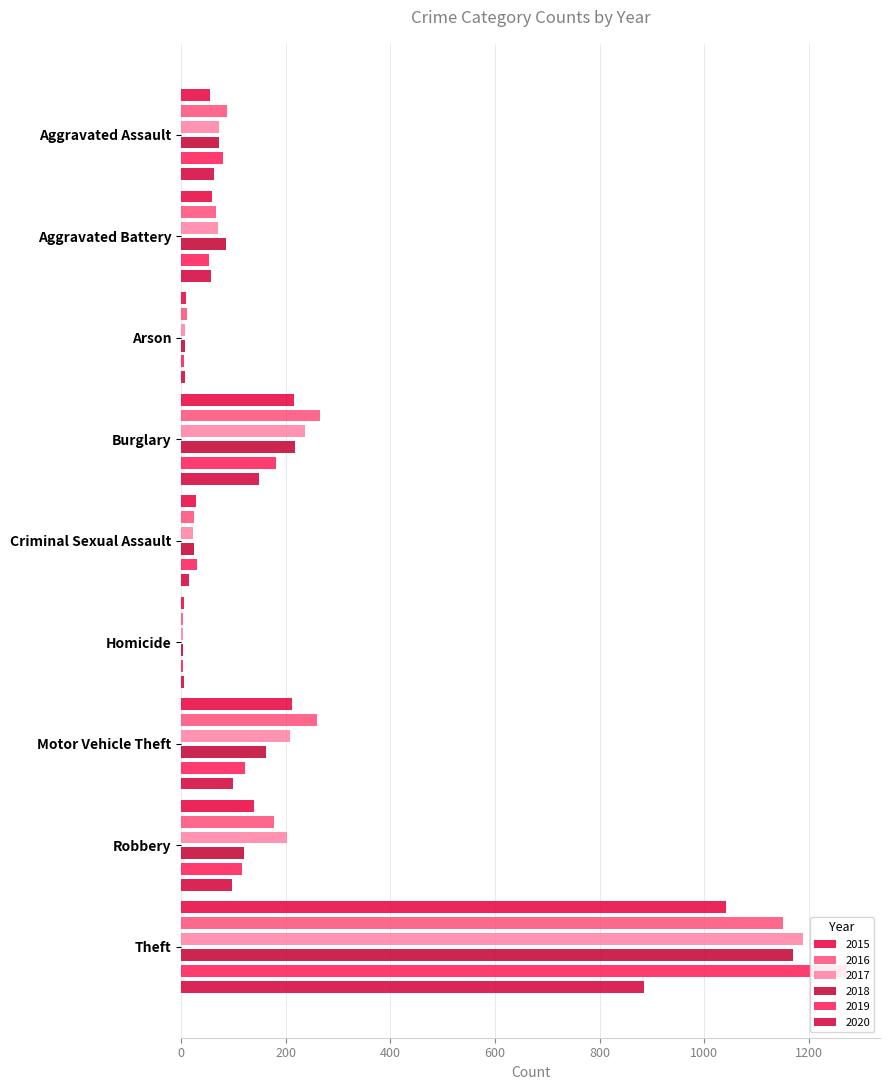

How many bars are there in each group?

6